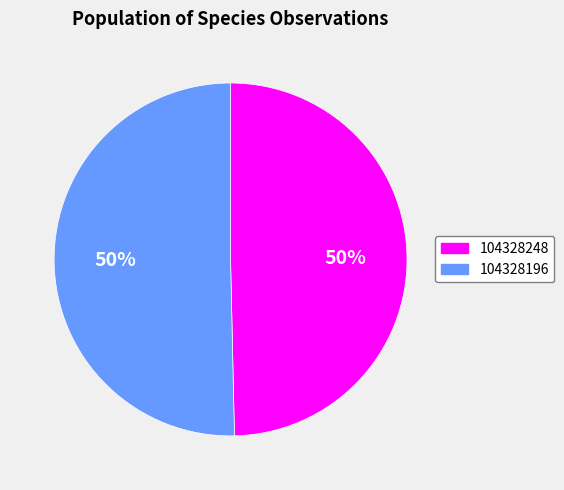

Is the sum of 104328196 and 104328248 greater than half?

Yes